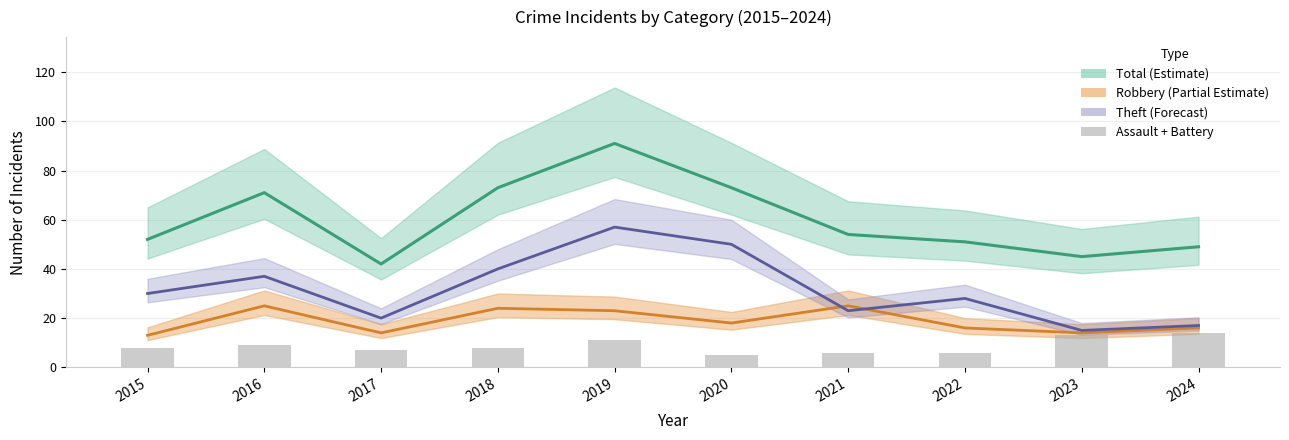

What is the greatest value displayed?

91